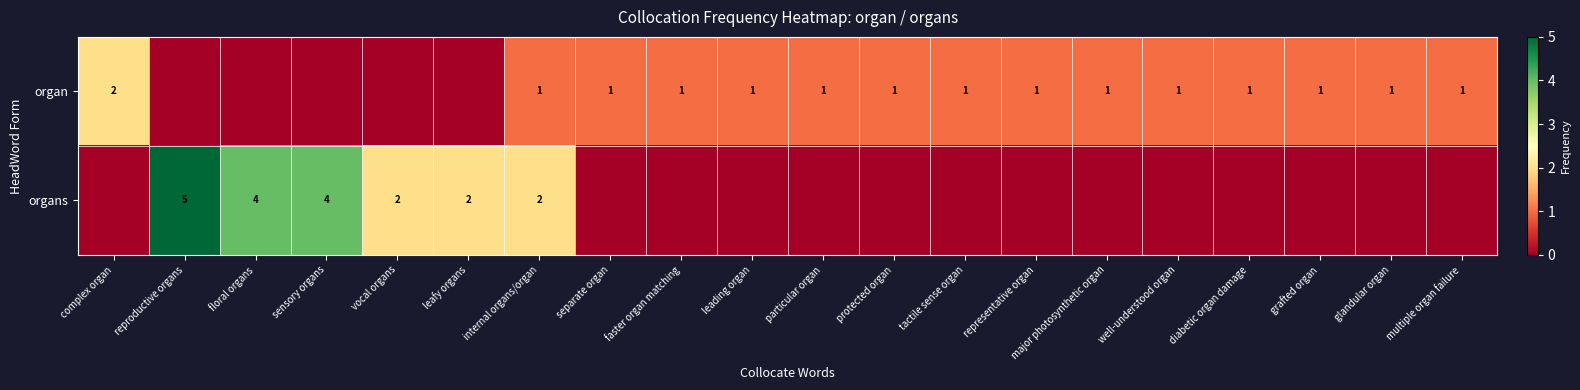

The value of organs at leafy organs is 3. True or false?

False